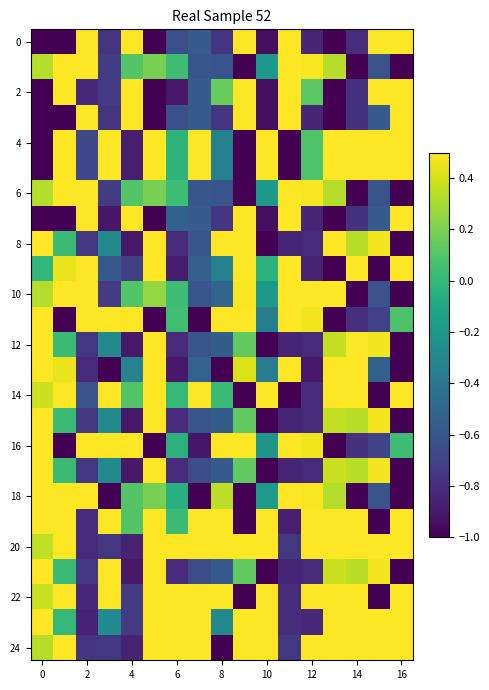

What is the maximum value shown in the chart?

0.5